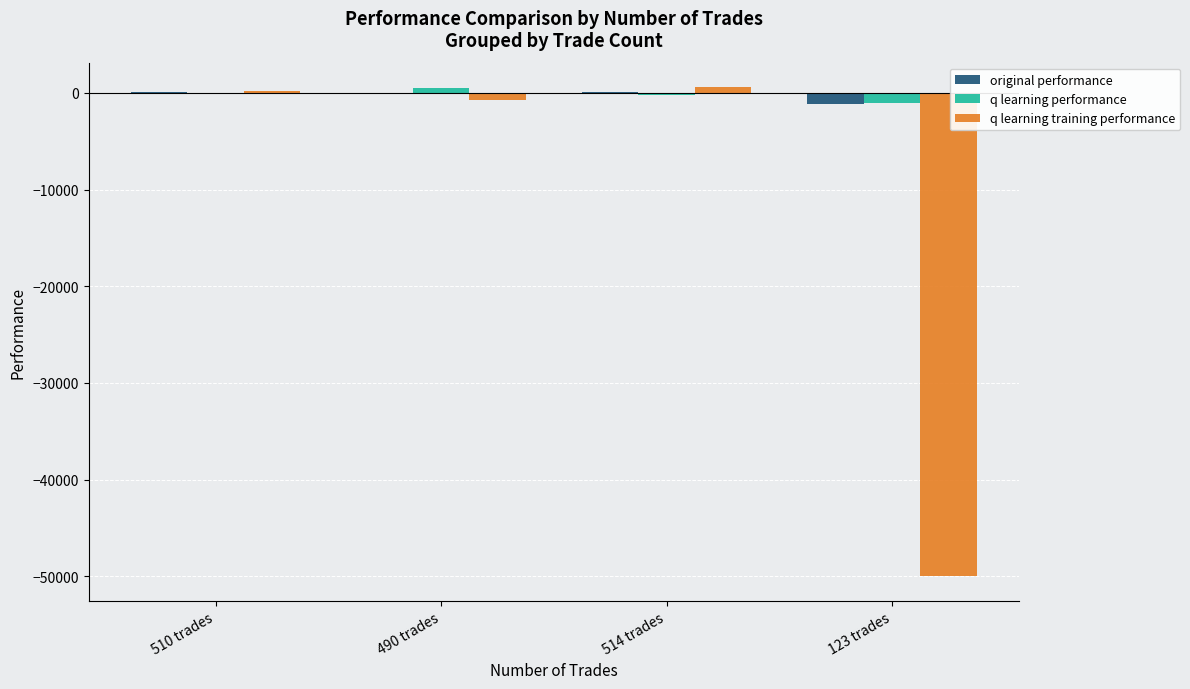

What is the difference between the highest and lowest values at 123 trades?

48914.9